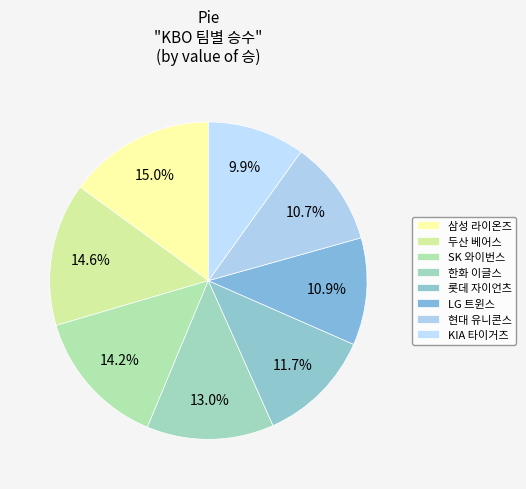

True or false: 한화 이글스 accounts for 7% of the total.

False